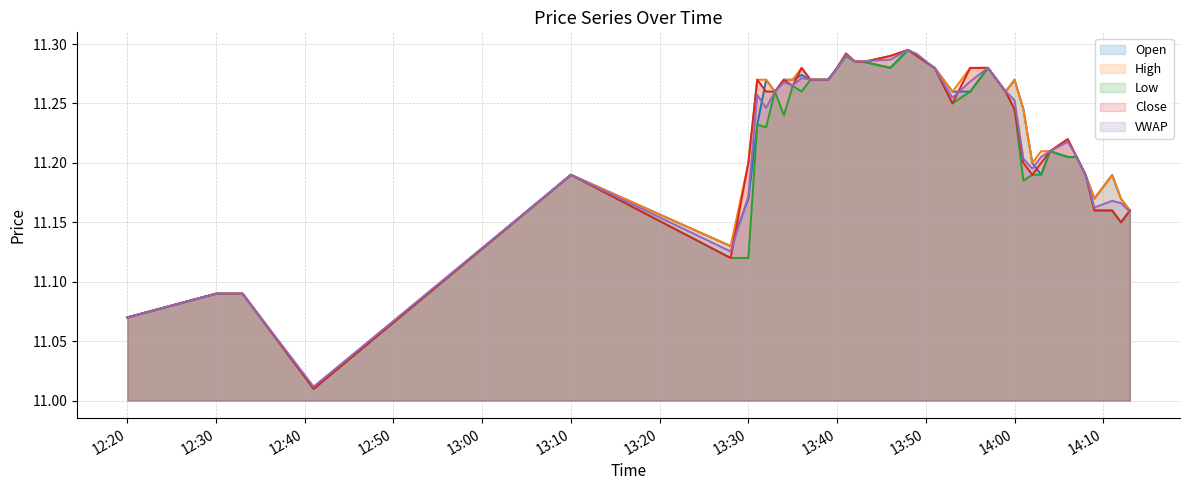

Count the number of categories in the chart.

40